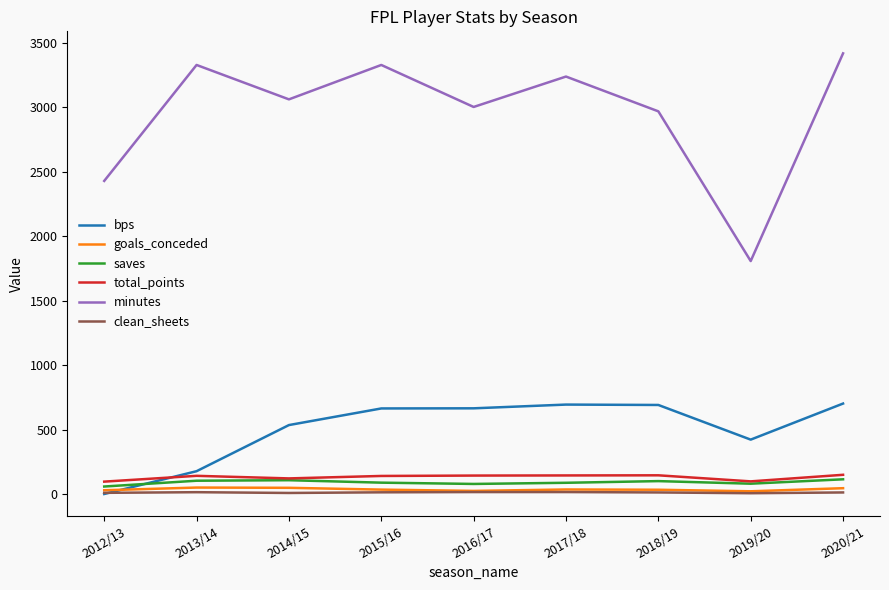

How many intersections are there between bps and saves?

1